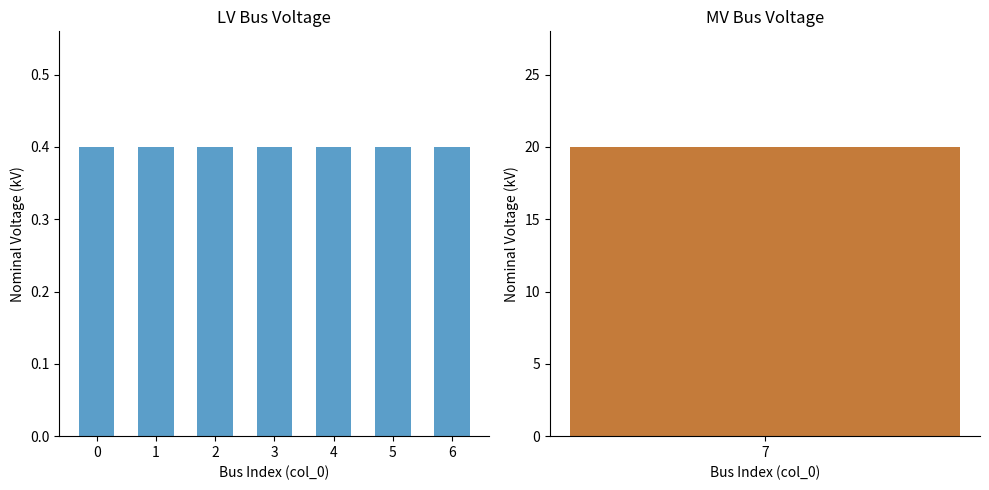

What is the greatest value displayed?

20.0